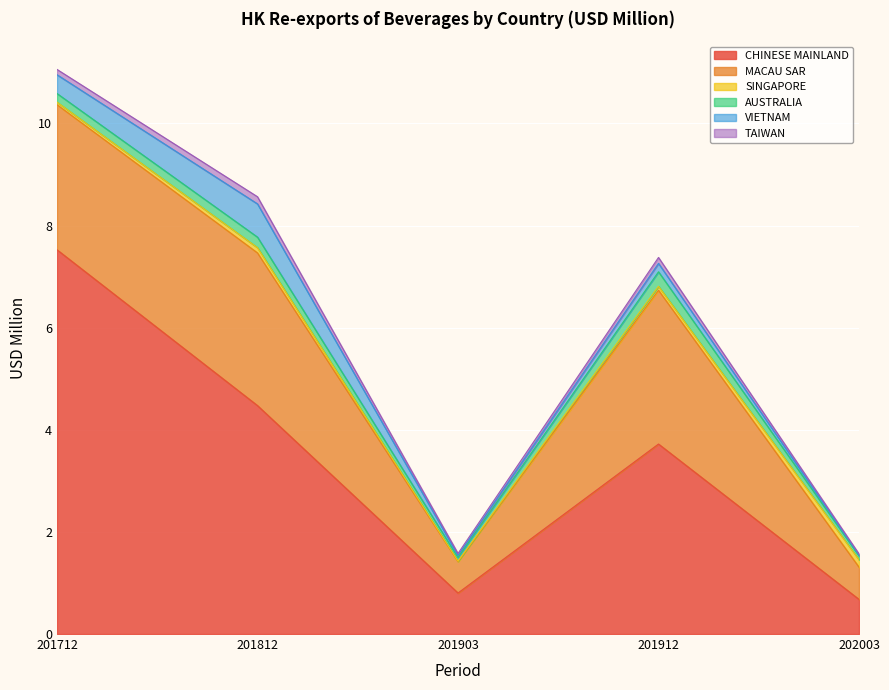

Which series changed the most between 201903 and 201712?

CHINESE MAINLAND